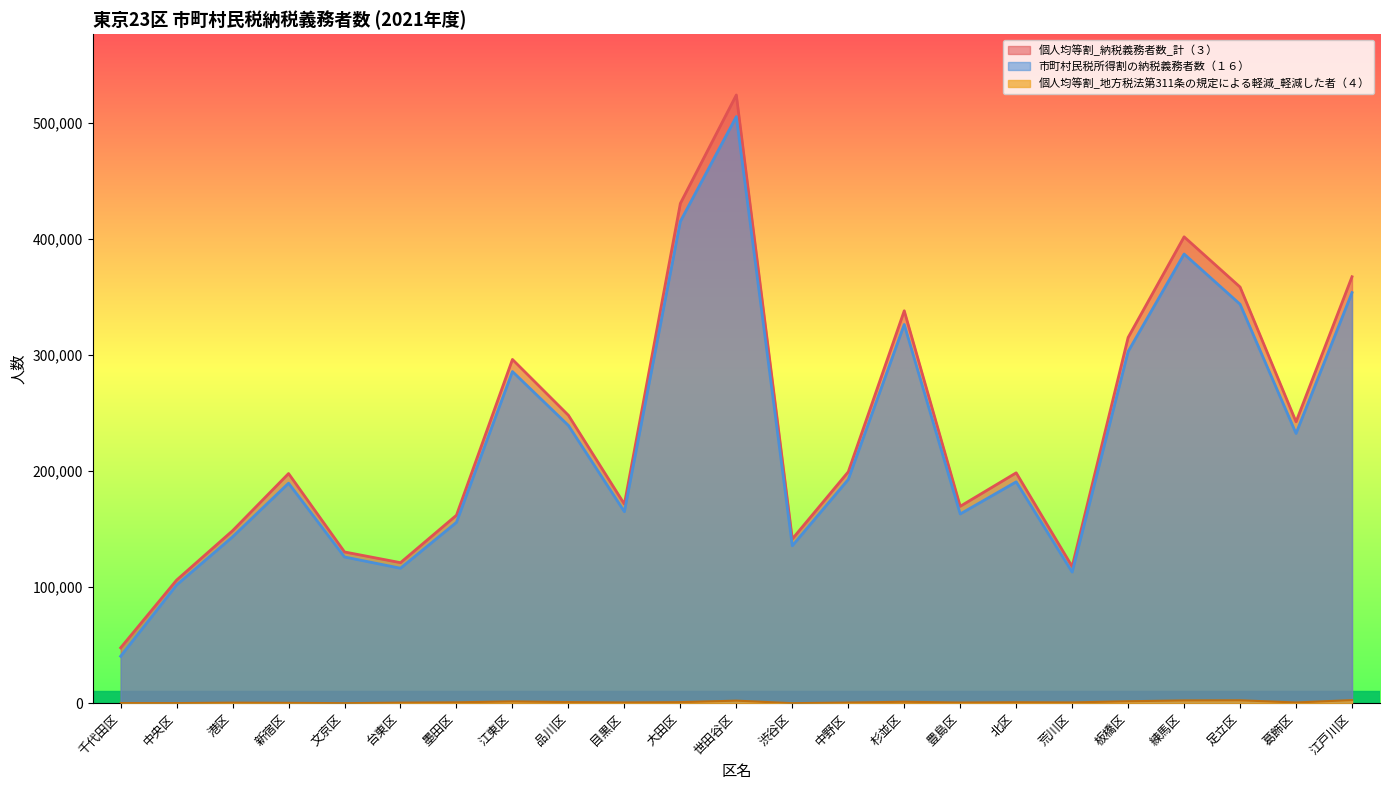

Reading right to left, transcribe all the data shown in this chart.

個人均等割_納税義務者数_計（３）: 江戸川区=367200	葛飾区=242300	足立区=358335	練馬区=401571	板橋区=314906	荒川区=117656	北区=198362	豊島区=169539	杉並区=337885	中野区=199227	渋谷区=141412	世田谷区=523720	大田区=430351	目黒区=171387	品川区=247903	江東区=295996	墨田区=161851	台東区=121006	文京区=130213	新宿区=197742	港区=148531	中央区=106002	千代田区=47680
個人均等割_地方税法第311条の規定による軽減_軽減した者（４）: 江戸川区=2637	葛飾区=615	足立区=2478	練馬区=2363	板橋区=1655	荒川区=650	北区=818	豊島区=560	杉並区=1235	中野区=550	渋谷区=4	世田谷区=2176	大田区=890	目黒区=636	品川区=938	江東区=1525	墨田区=740	台東区=457	文京区=0	新宿区=289	港区=446	中央区=76	千代田区=96
市町村民税所得割の納税義務者数（１６）: 江戸川区=353526	葛飾区=232277	足立区=343531	練馬区=386791	板橋区=302814	荒川区=112877	北区=190599	豊島区=162936	杉並区=326085	中野区=192661	渋谷区=135556	世田谷区=505099	大田区=414844	目黒区=164883	品川区=239133	江東区=285584	墨田区=155738	台東区=116205	文京区=125889	新宿区=189427	港区=143239	中央区=101810	千代田区=40423